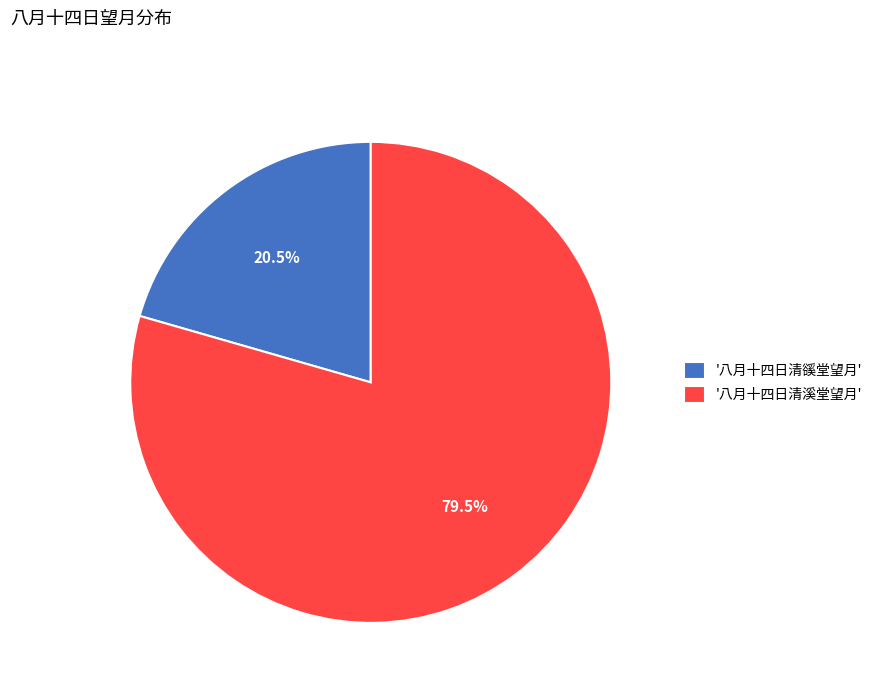

Does any single category account for the majority?

Yes